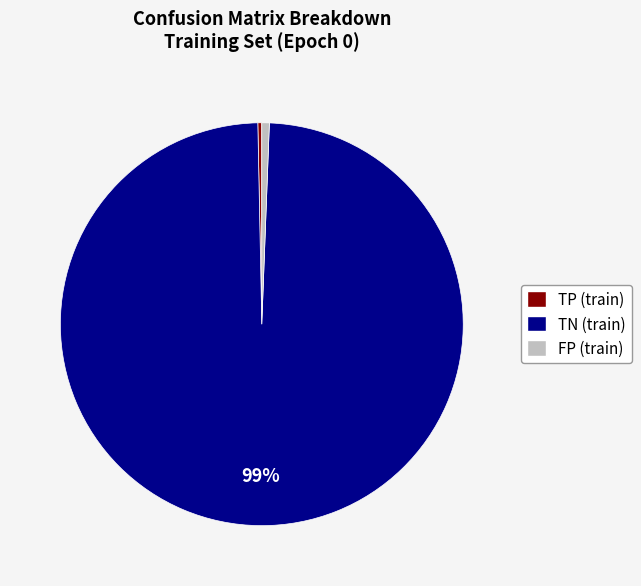

Count the number of slices in the pie.

3